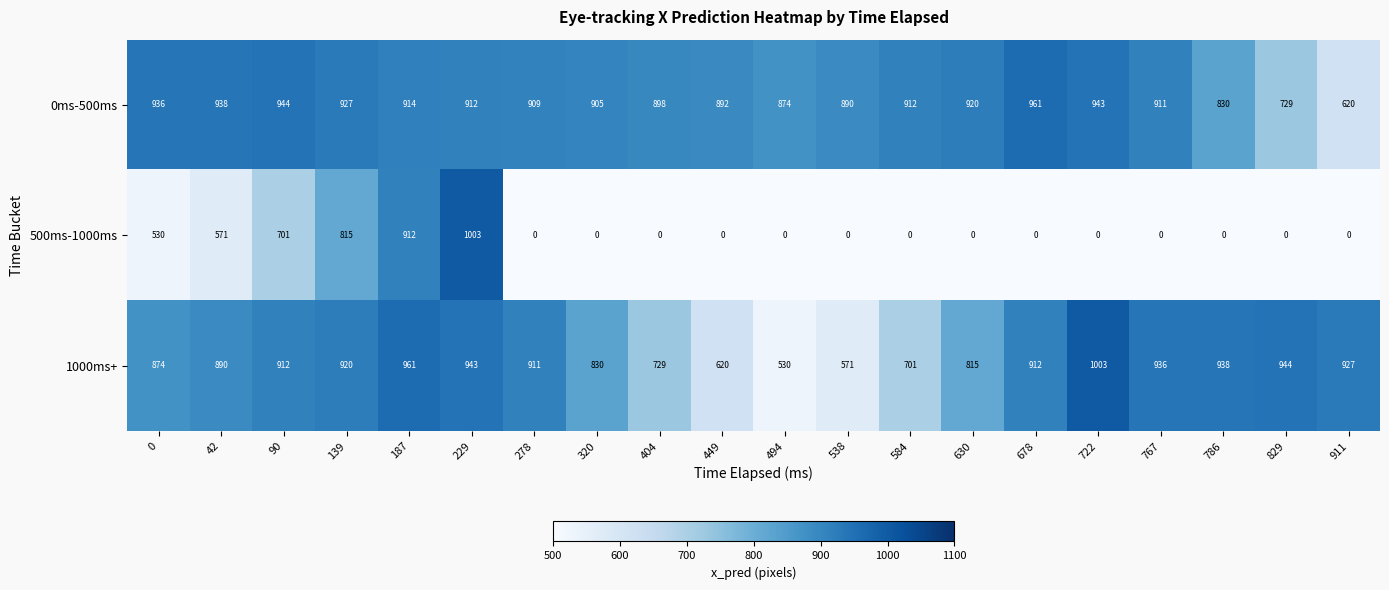

How many distinct data groups are displayed?

3